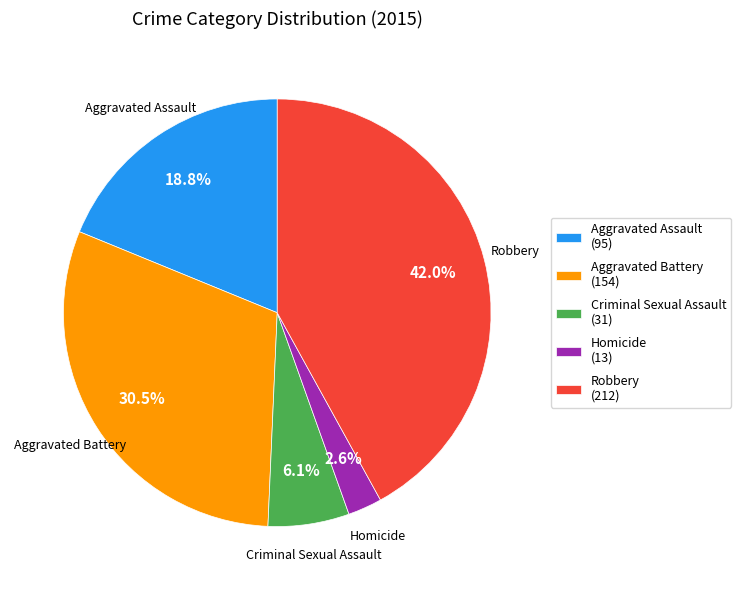

What percentage is the Homicide slice, to the nearest percent?

3%